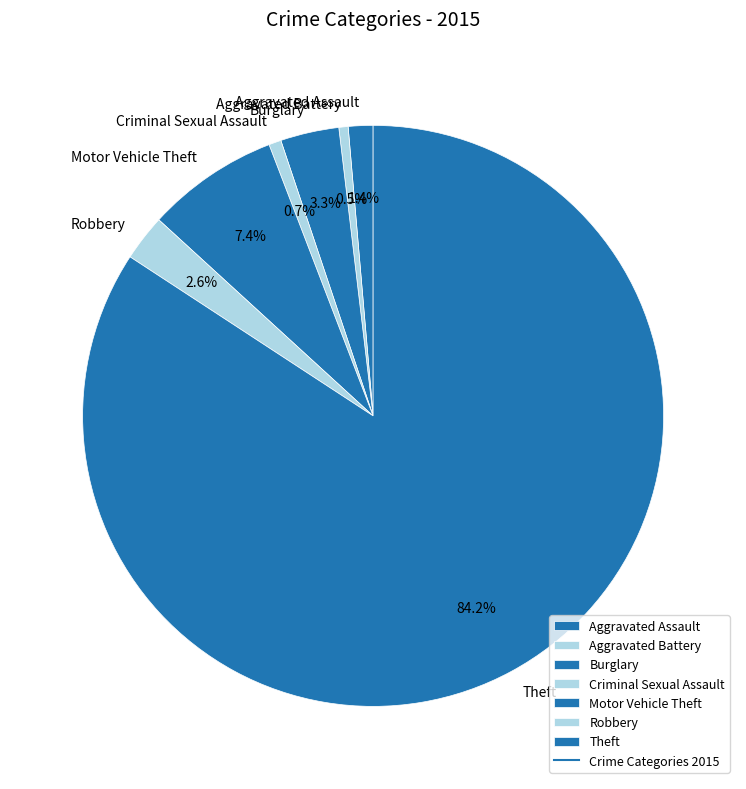

Do Theft and Criminal Sexual Assault together represent more than half of the pie?

Yes